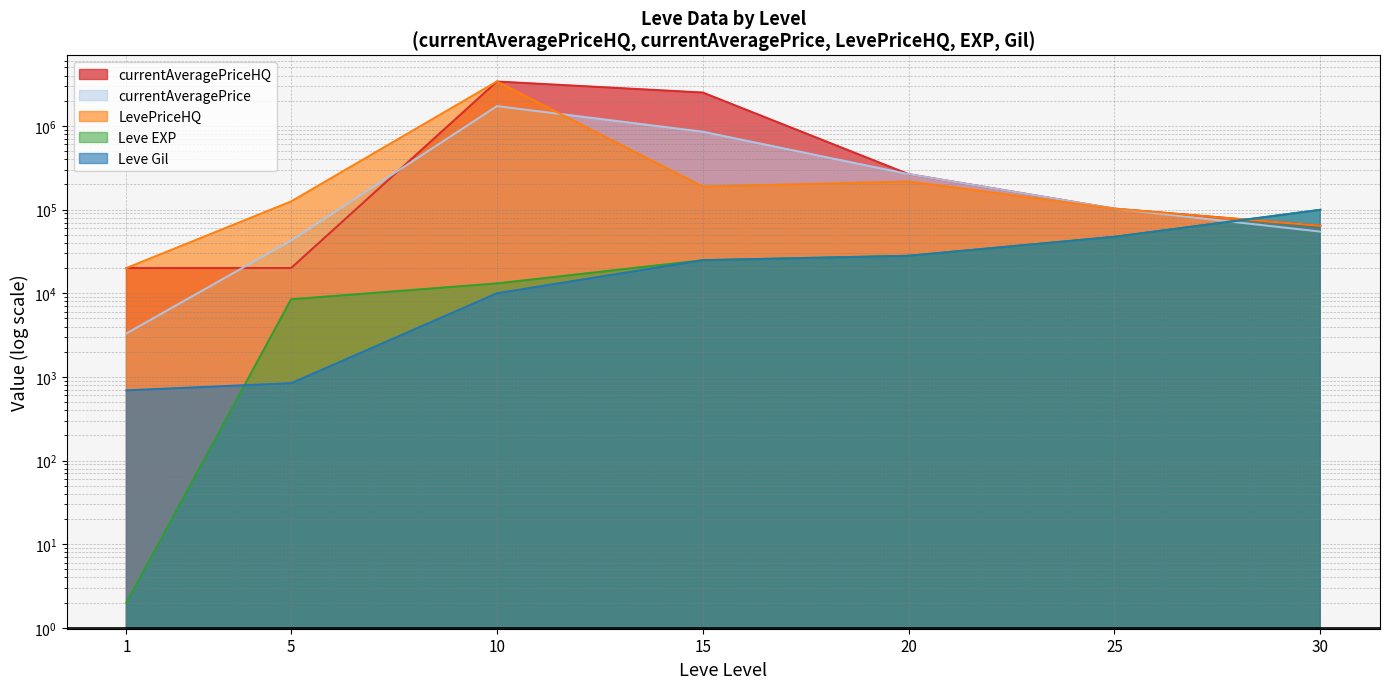

Which series has the largest total across all categories?

currentAveragePriceHQ